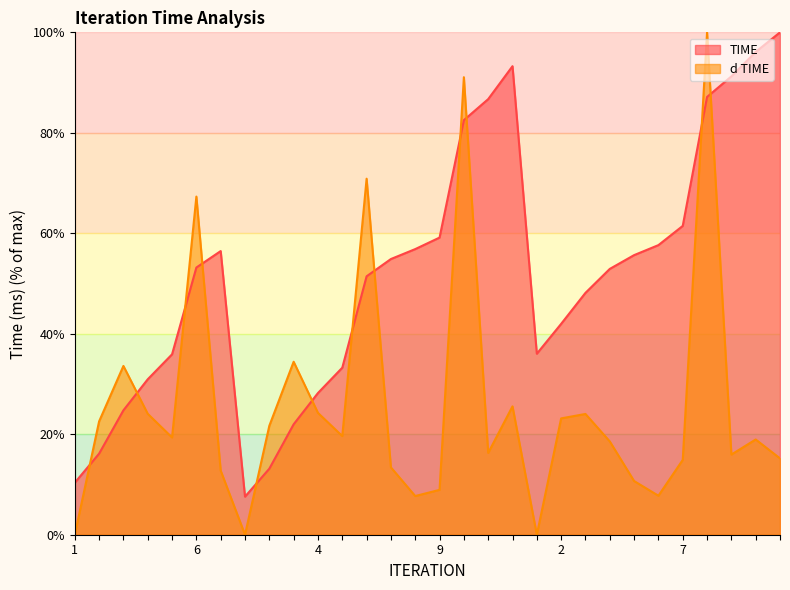

Count the number of data series in this chart.

2